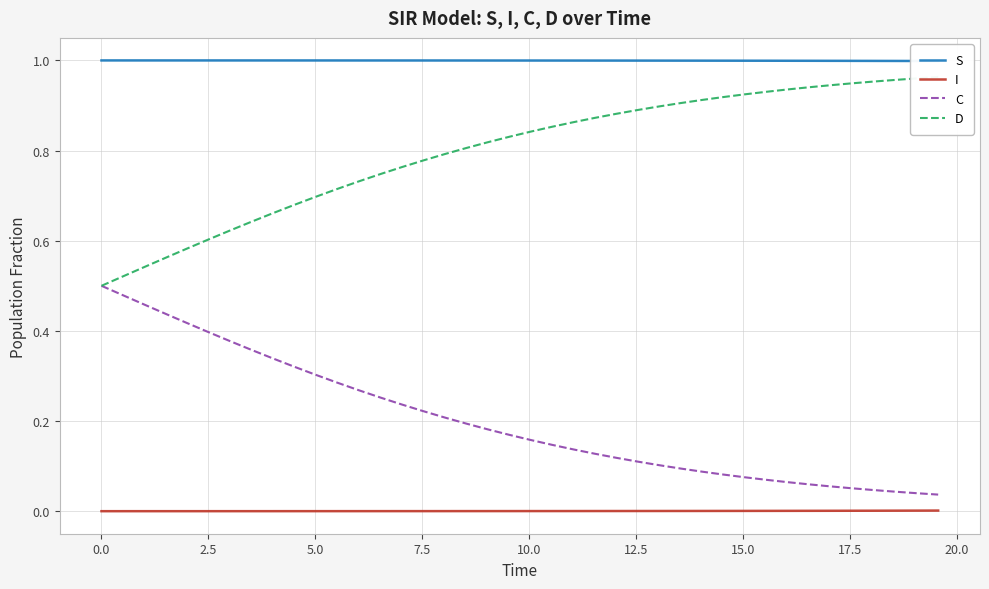

True or false: C and I intersect in this chart.

False